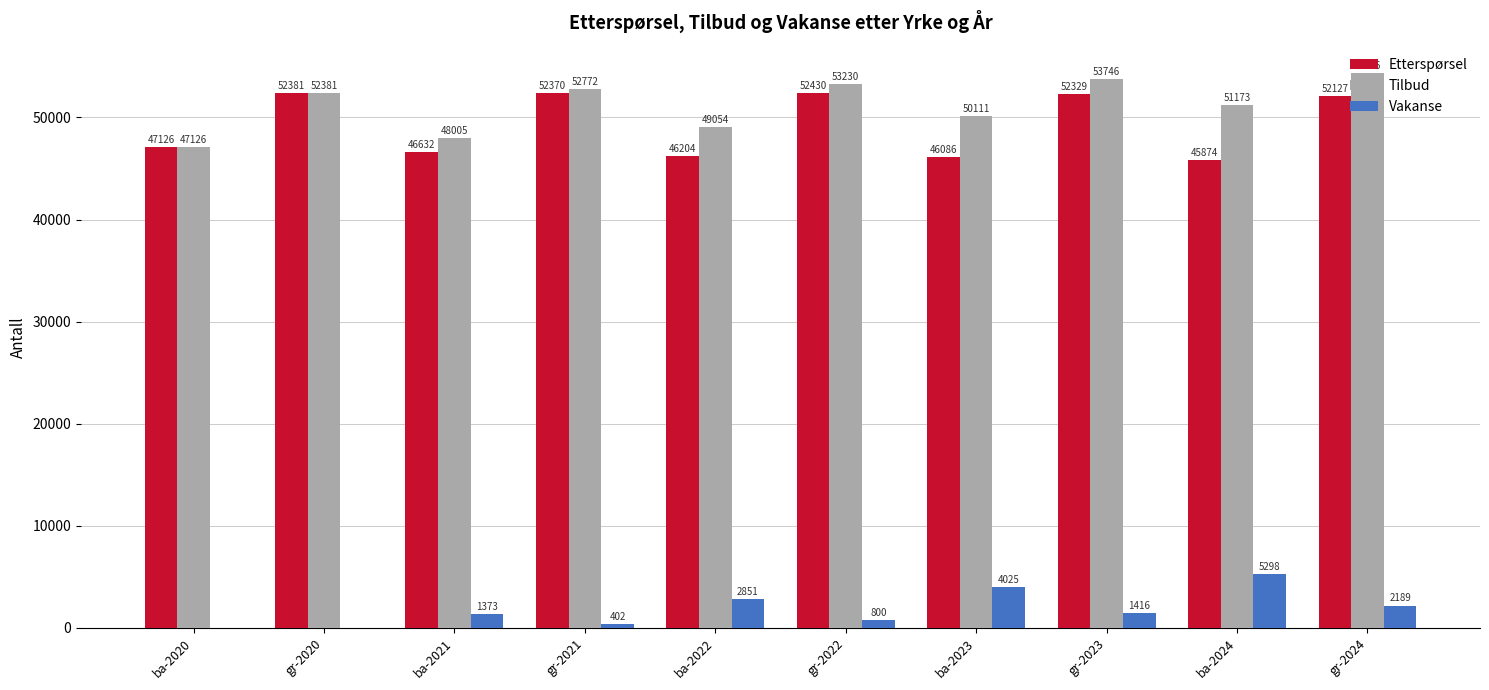

How many distinct data groups are displayed?

3